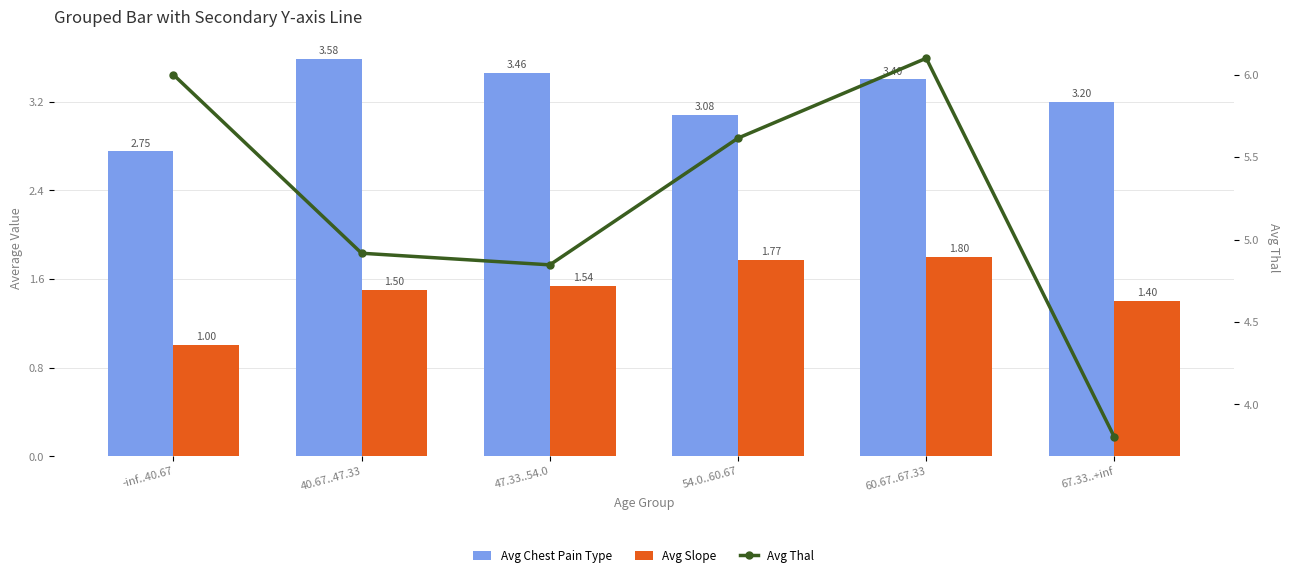

How many data points in Avg Chest Pain Type are less than 3?

1